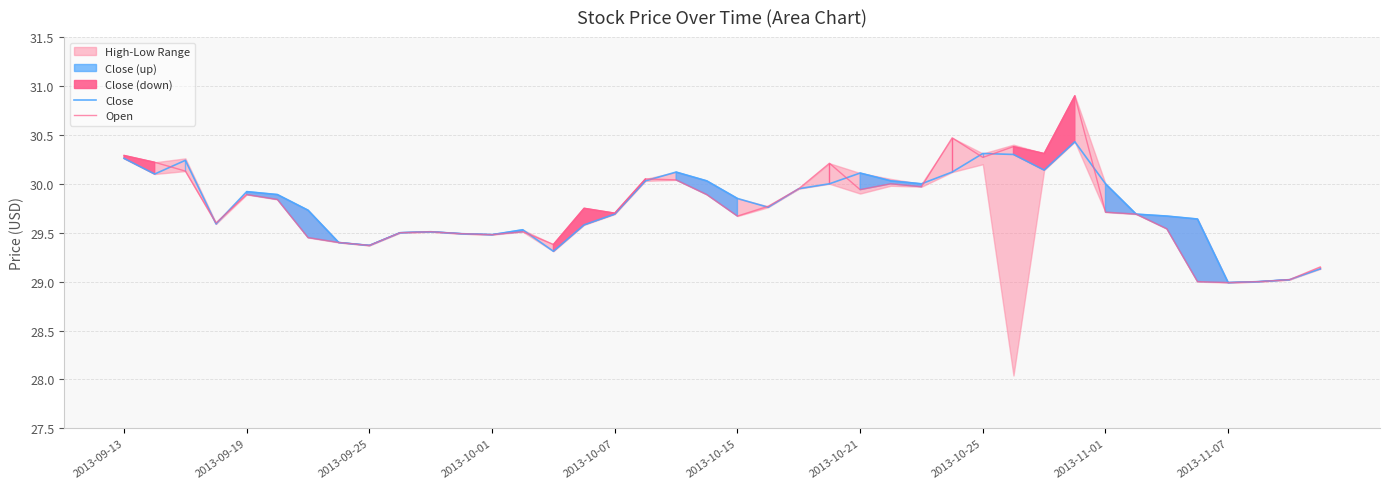

The value of Open at 2013-11-01 is 51.6. True or false?

False